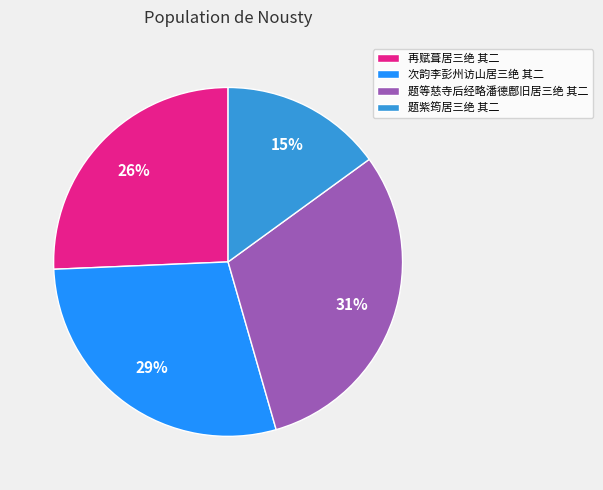

Rank the categories by value from highest to lowest.

题等慈寺后经略潘德鄜旧居三绝 其二, 次韵李彭州访山居三绝 其二, 再赋葺居三绝 其二, 题紫筠居三绝 其二